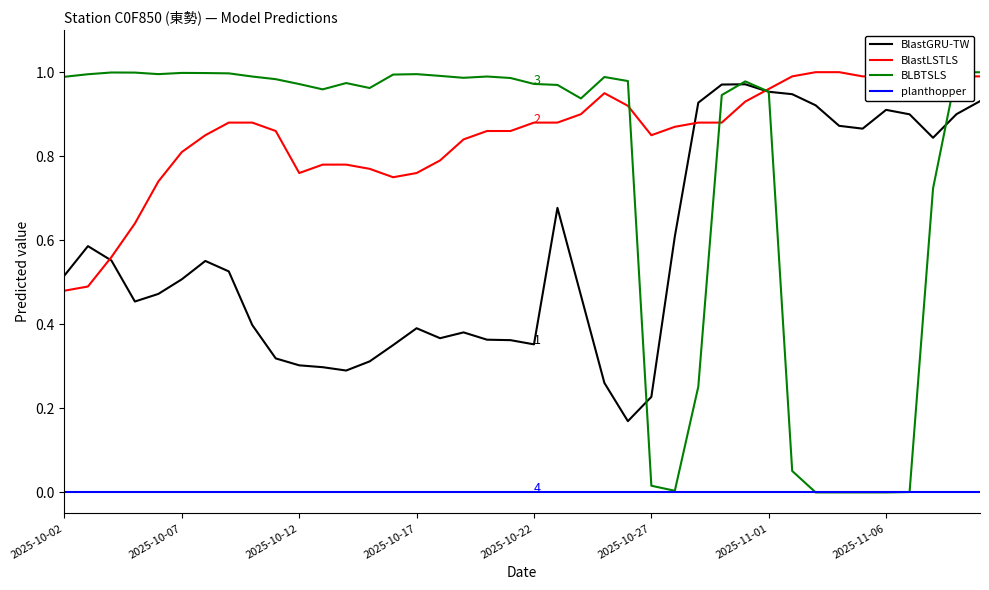

Rank the series by their maximum value, from highest to lowest.

BlastLSTLS, BLBTSLS, BlastGRU-TW, planthopper